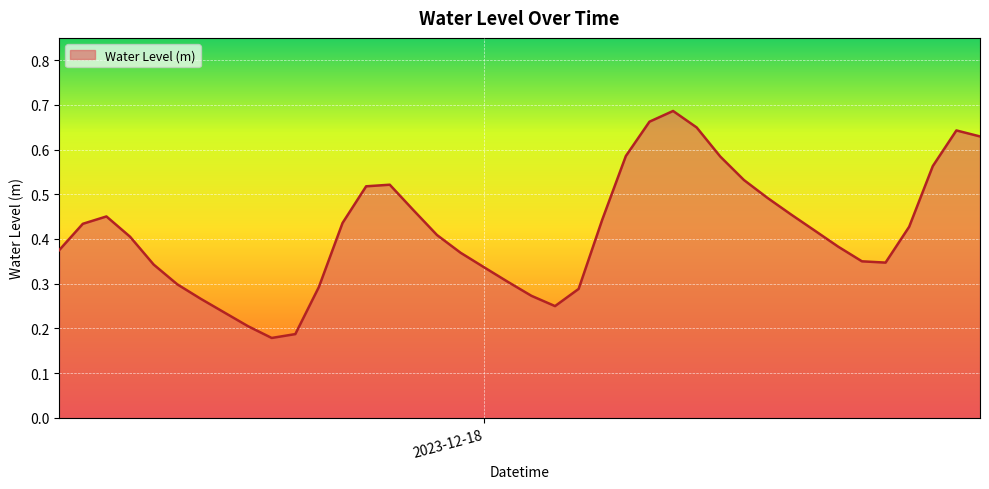

What is the label of the 18th point from the right?

2023-12-18 04:00:00